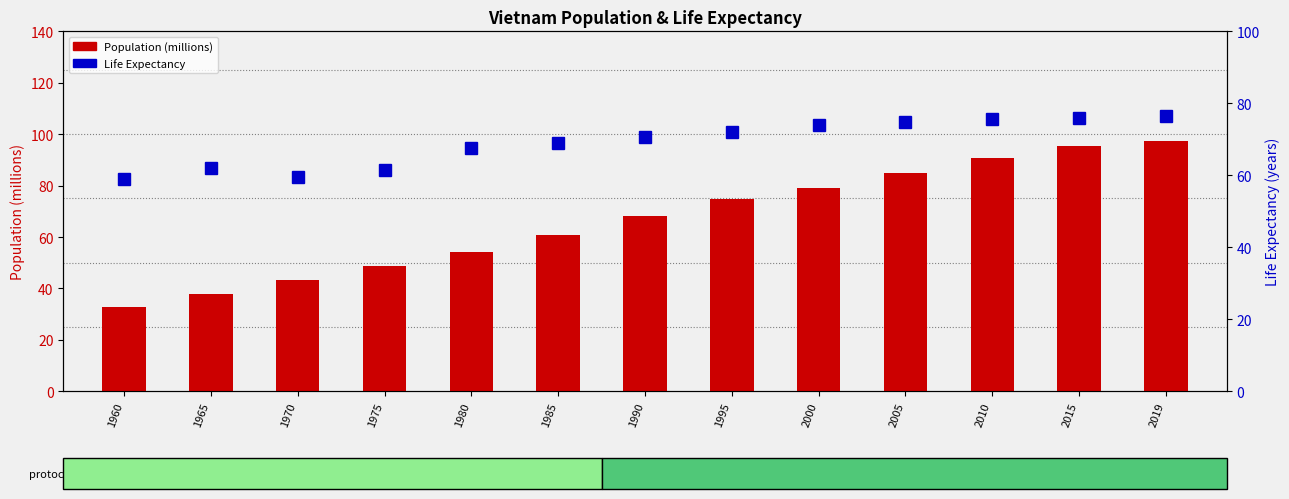

Which series has the largest range (max minus min)?

Population (millions)